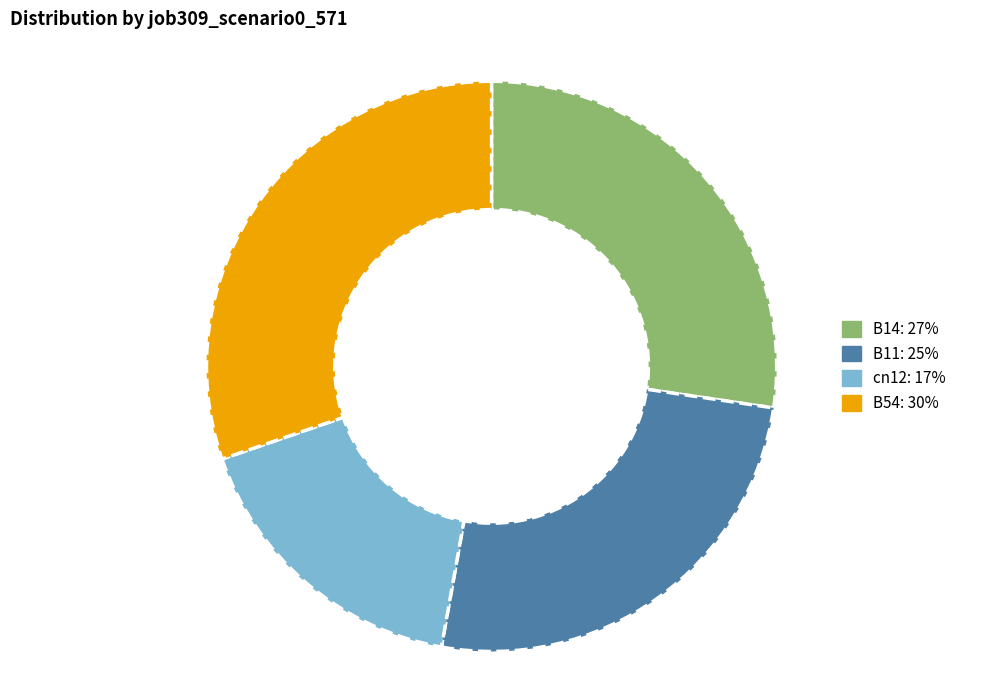

Does any single category account for the majority?

No